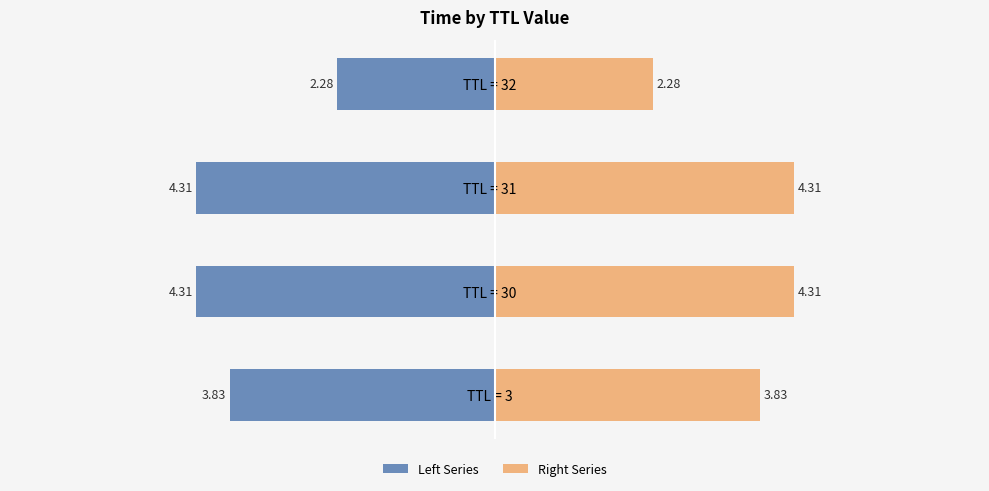

Is it true that Left Series equals -5.7 at TTL = 3?

False